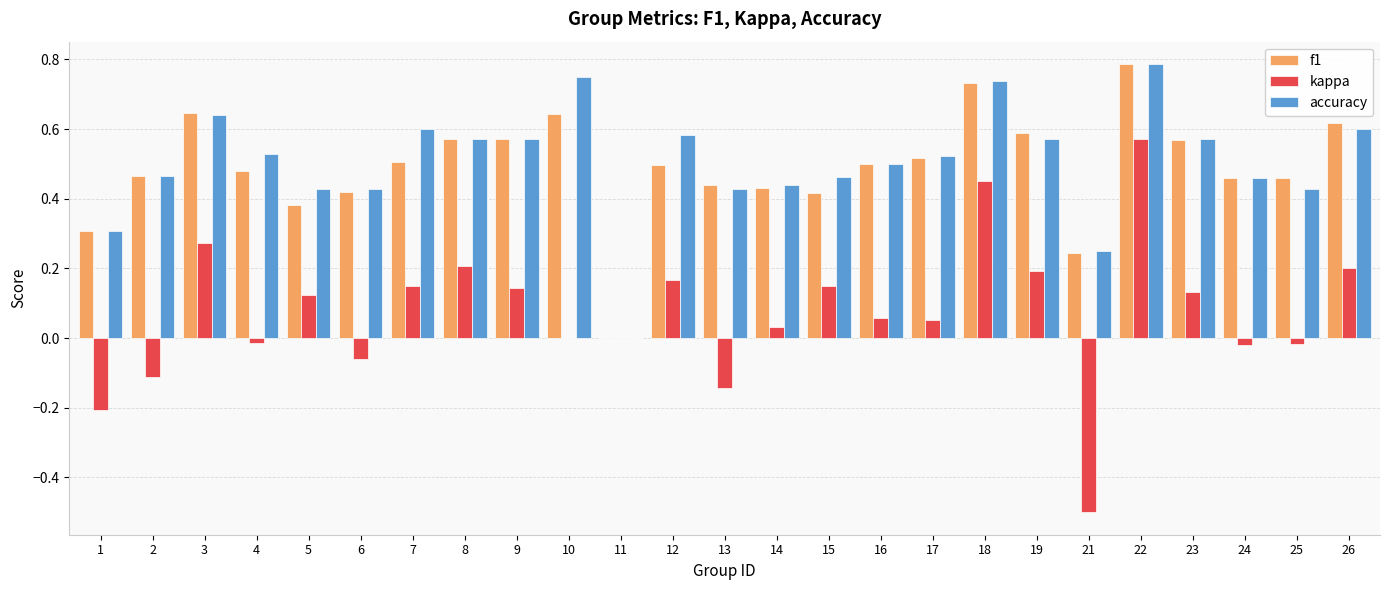

What is the sum of all f1 values?

12.3